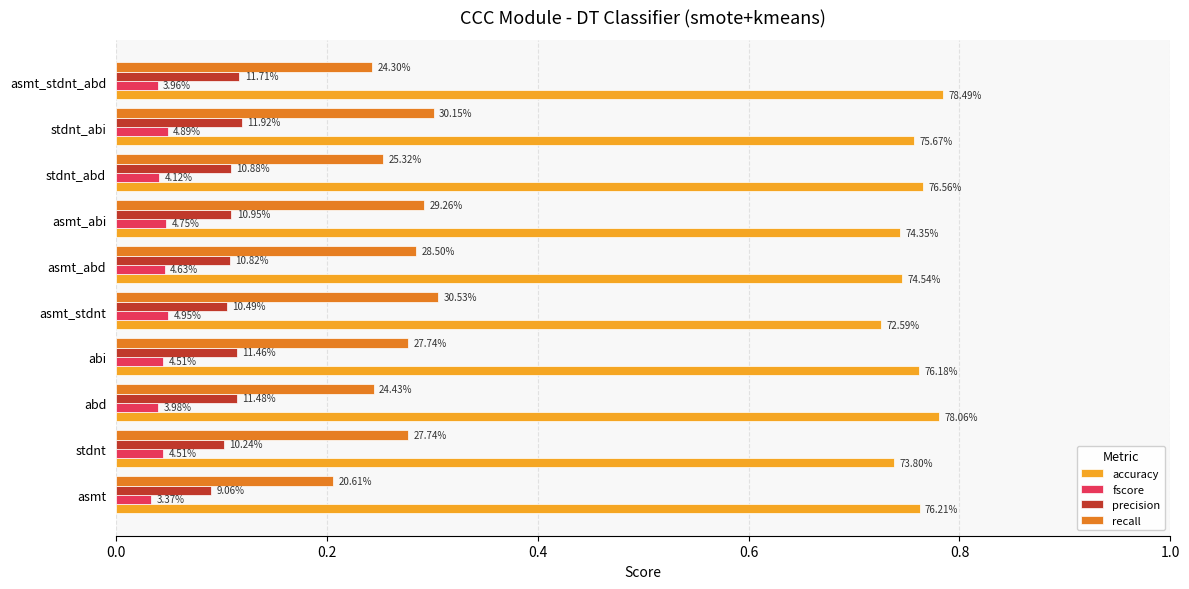

Rank the series by their maximum value, from lowest to highest.

fscore, precision, recall, accuracy